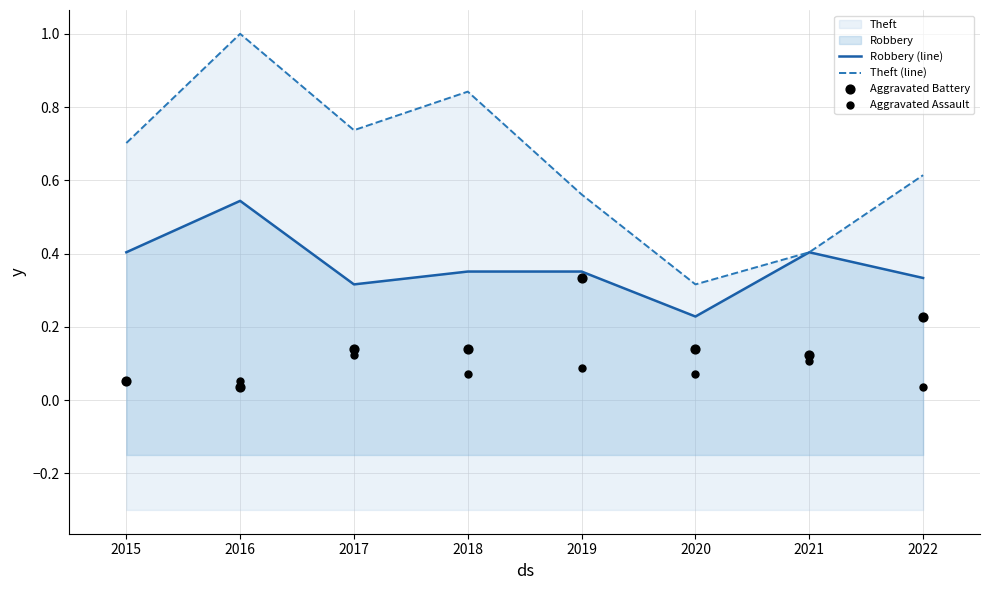

Which series reaches the minimum Y coordinate?

Aggravated Battery